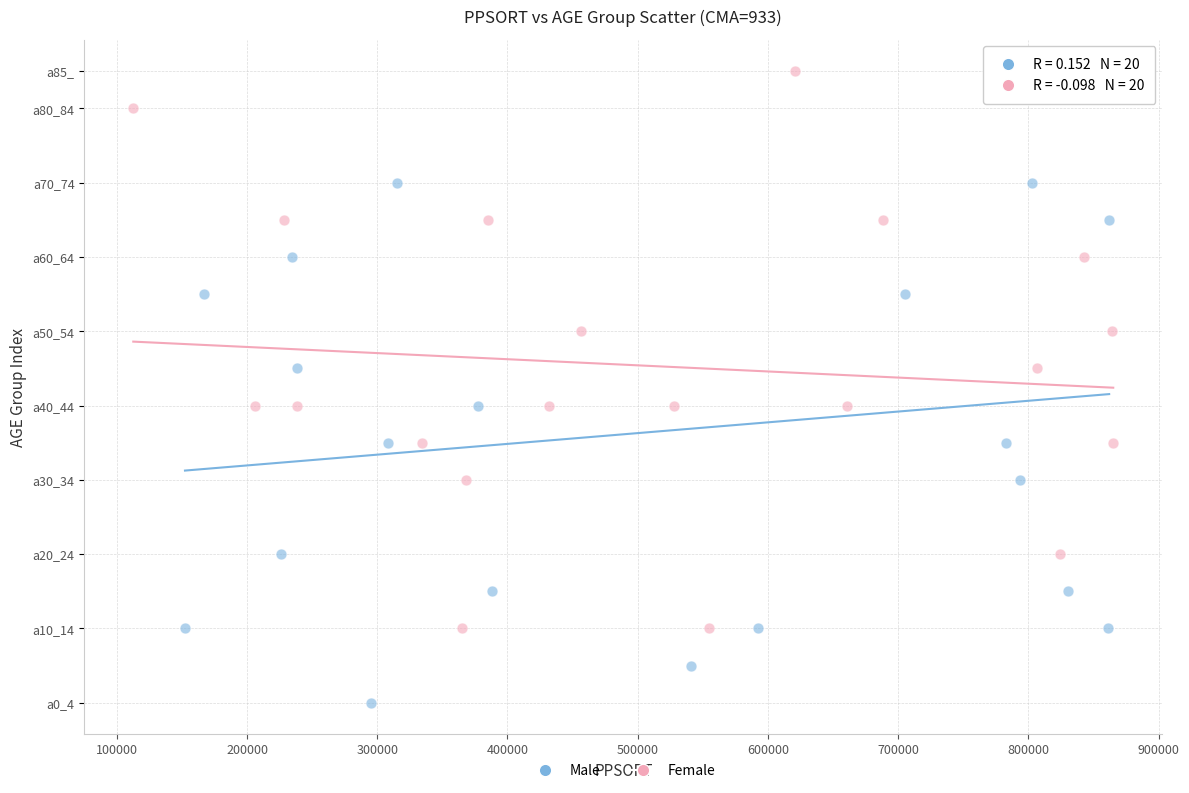

What are all the series names shown in the legend?

Male, Female